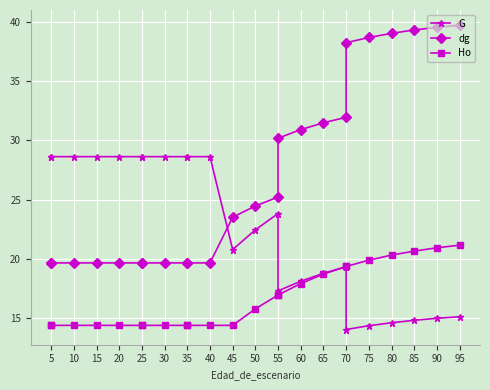

Rank the series by their maximum value, from lowest to highest.

Ho, G, dg